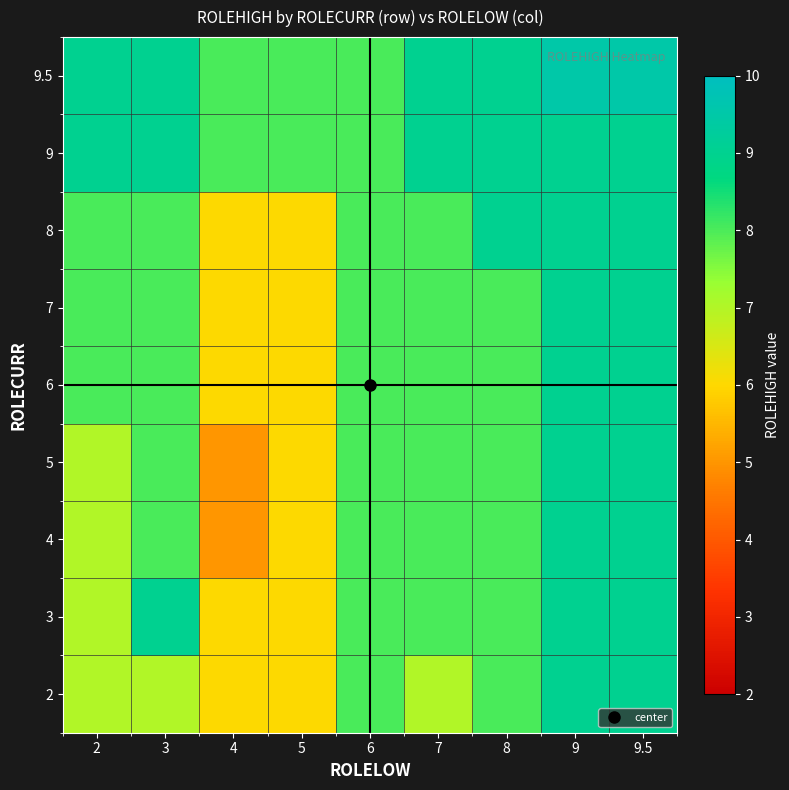

Reading left to right, transcribe all the data shown in this chart.

2: 2=7.0	3=7.0	4=6.0	5=6.0	6=8.0	7=7.0	8=8.0	9=9.0	9.5=9.0
3: 2=7.0	3=9.0	4=6.0	5=6.0	6=8.0	7=8.0	8=8.0	9=9.0	9.5=9.0
4: 2=7.0	3=8.0	4=5.0	5=6.0	6=8.0	7=8.0	8=8.0	9=9.0	9.5=9.0
5: 2=7.0	3=8.0	4=5.0	5=6.0	6=8.0	7=8.0	8=8.0	9=9.0	9.5=9.0
6: 2=8.0	3=8.0	4=6.0	5=6.0	6=8.0	7=8.0	8=8.0	9=9.0	9.5=9.0
7: 2=8.0	3=8.0	4=6.0	5=6.0	6=8.0	7=8.0	8=8.0	9=9.0	9.5=9.0
8: 2=8.0	3=8.0	4=6.0	5=6.0	6=8.0	7=8.0	8=9.0	9=9.0	9.5=9.0
9: 2=9.0	3=9.0	4=8.0	5=8.0	6=8.0	7=9.0	8=9.0	9=9.0	9.5=9.0
9.5: 2=9.0	3=9.0	4=8.0	5=8.0	6=8.0	7=9.0	8=9.0	9=9.5	9.5=9.5